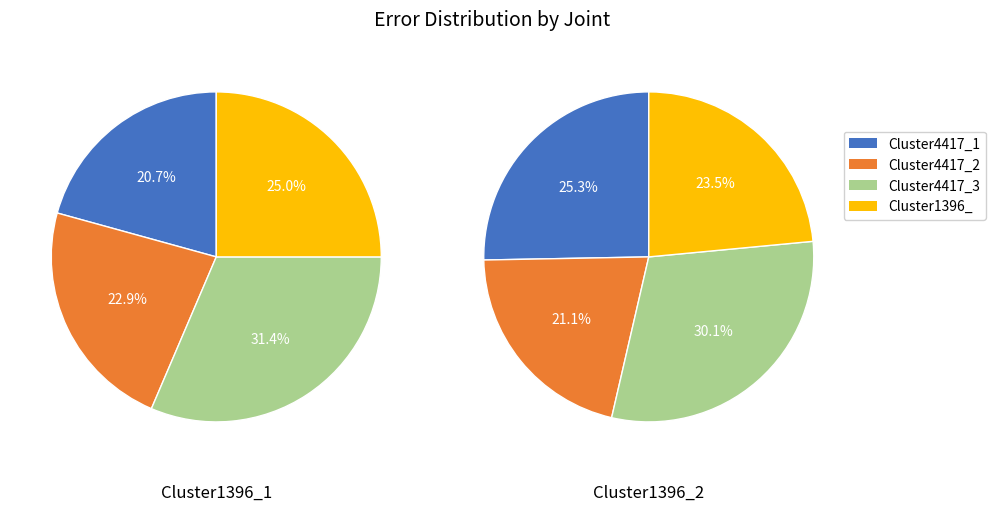

What is the smallest slice in the pie chart?

Cluster4417_1